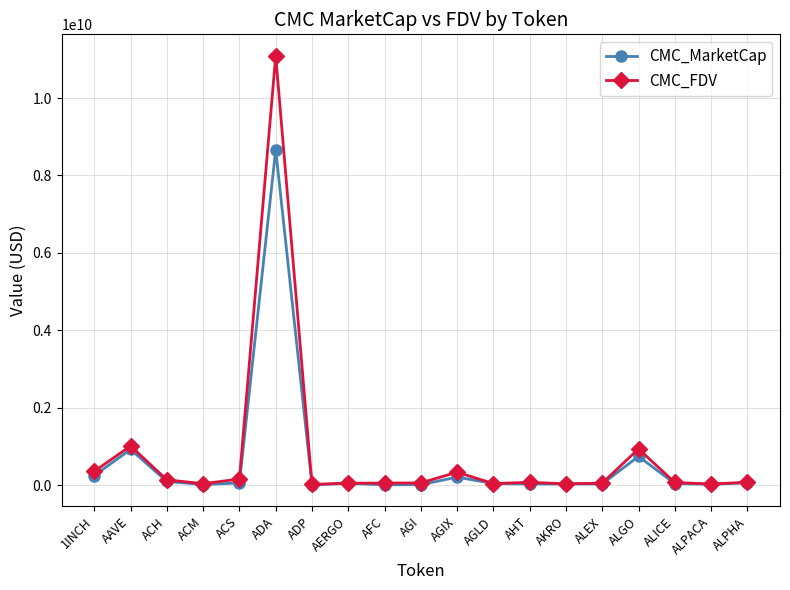

Is it true that CMC_FDV equals 330129257.8 at AGIX?

True